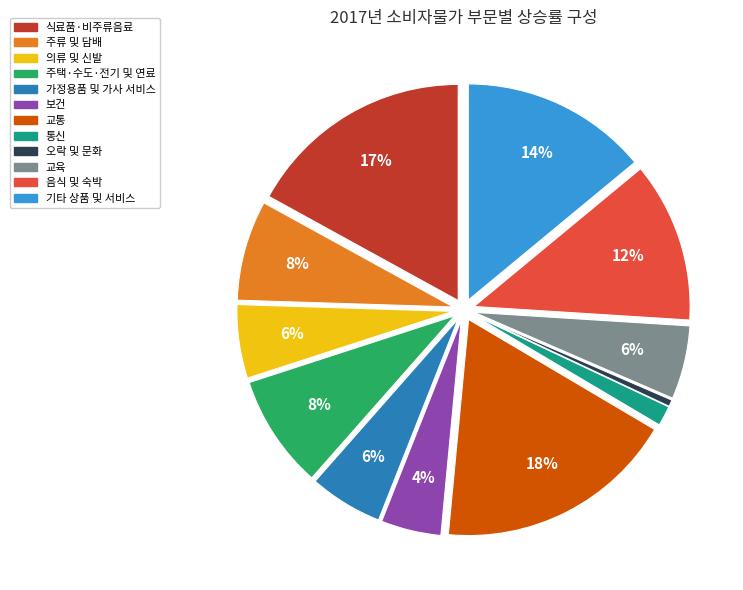

Which has a higher value, 가정용품 및 가사 서비스 or 주류 및 담배?

주류 및 담배